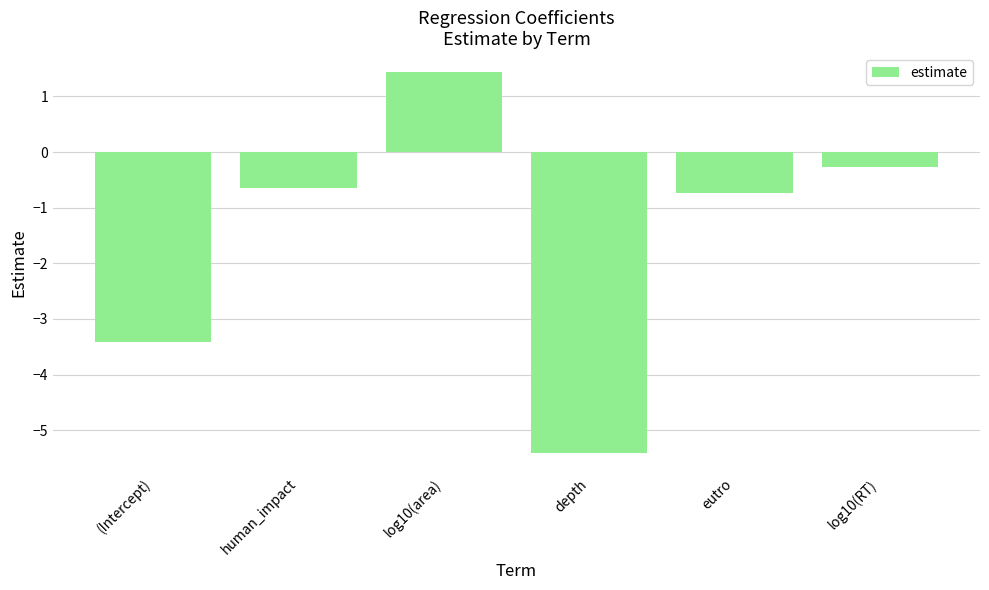

Which category has the lowest value across all series?

depth